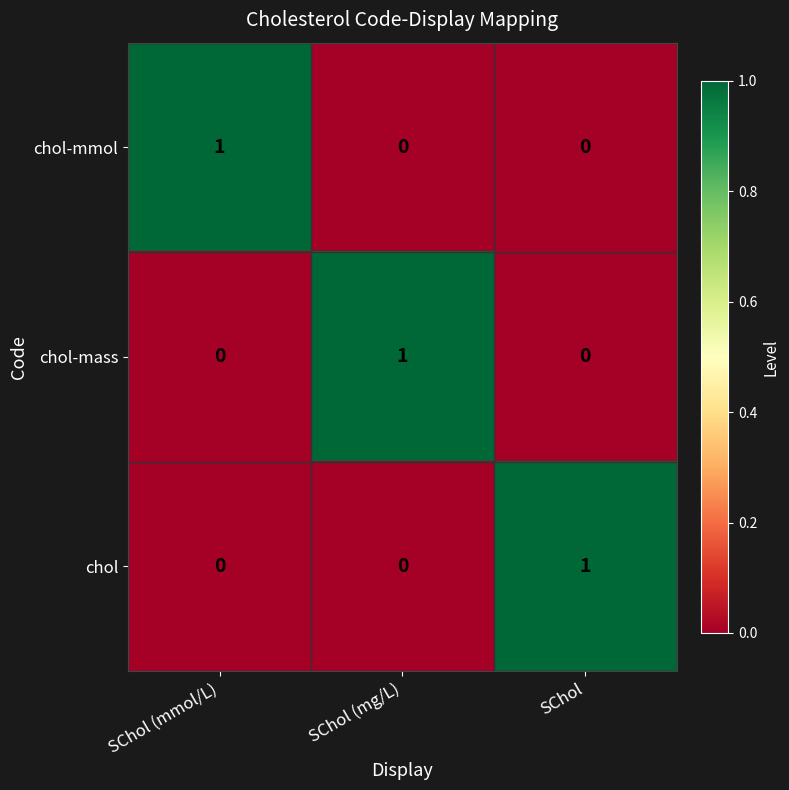

How many positive values does the chol-mmol series have?

1